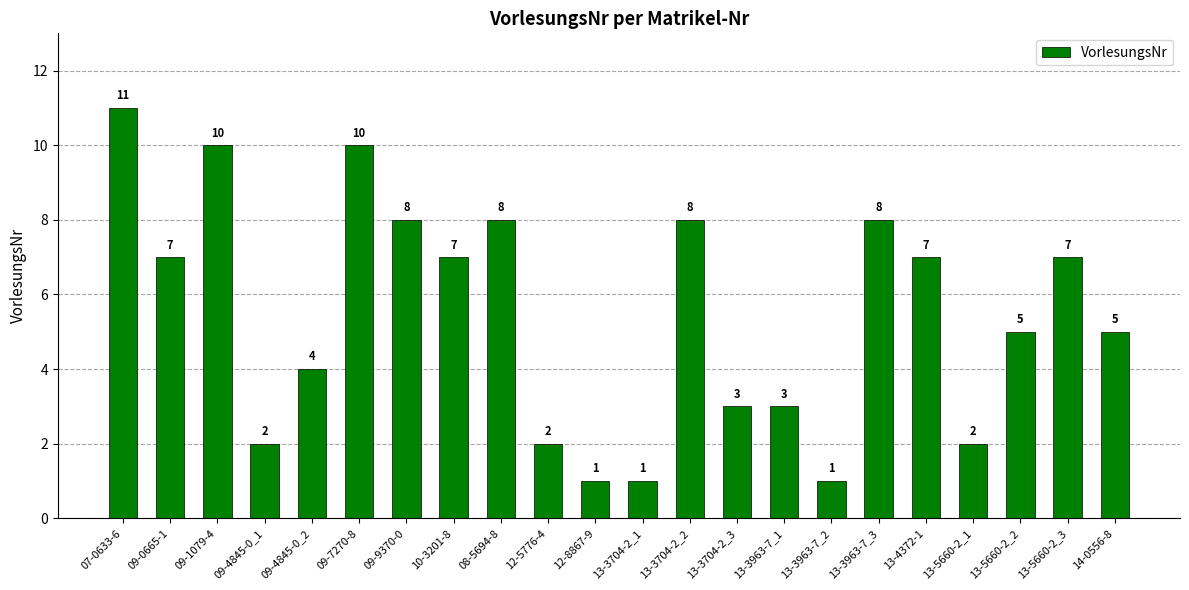

What is the change in value from 09-0665-1 to 09-1079-4?

+3